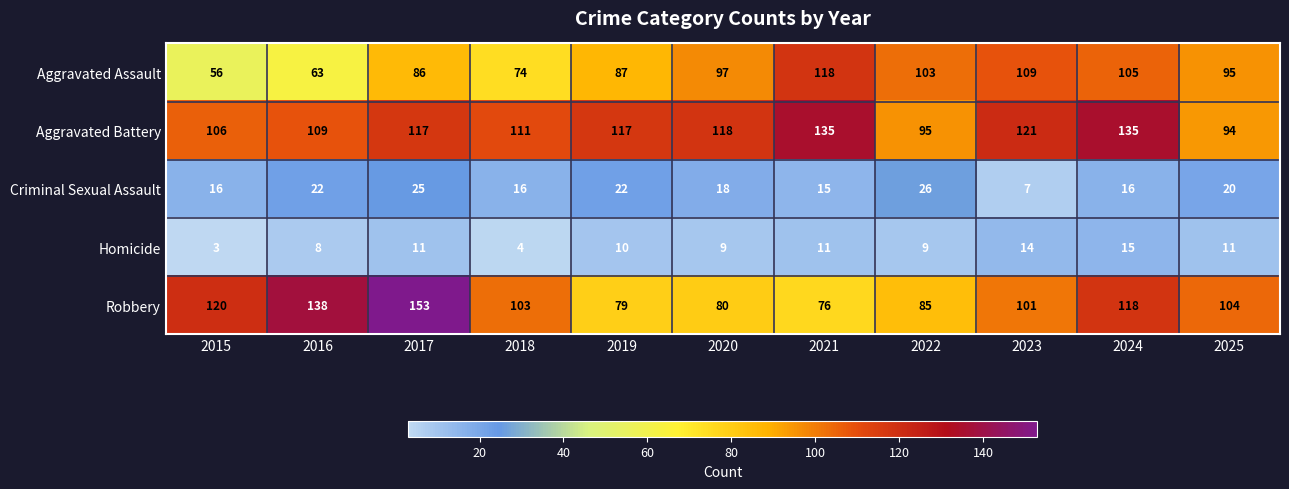

What is the sum of the Robbery values at 2016 and 2019?

217